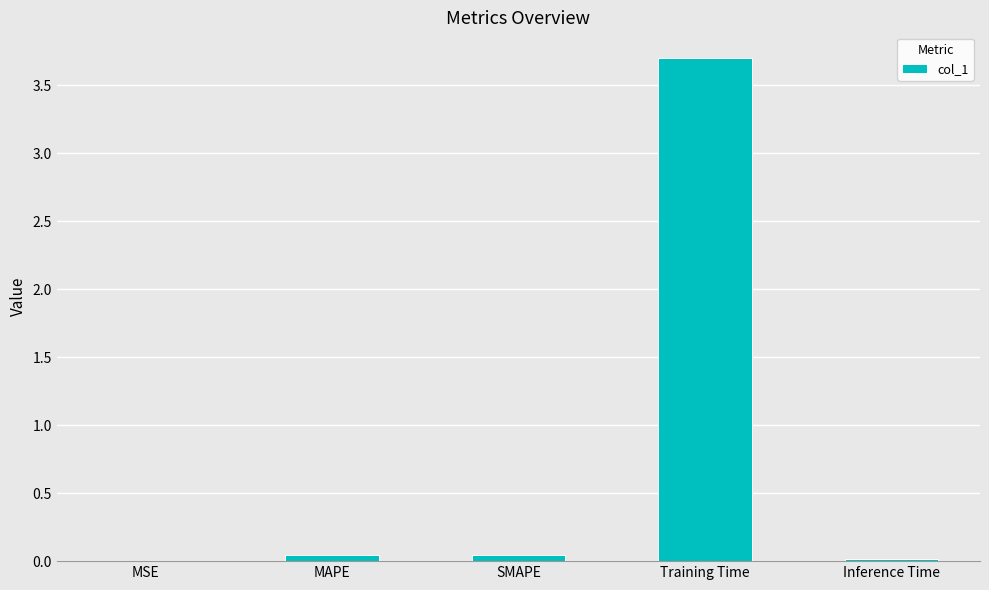

Is it true that the value at SMAPE is 0.0?

True